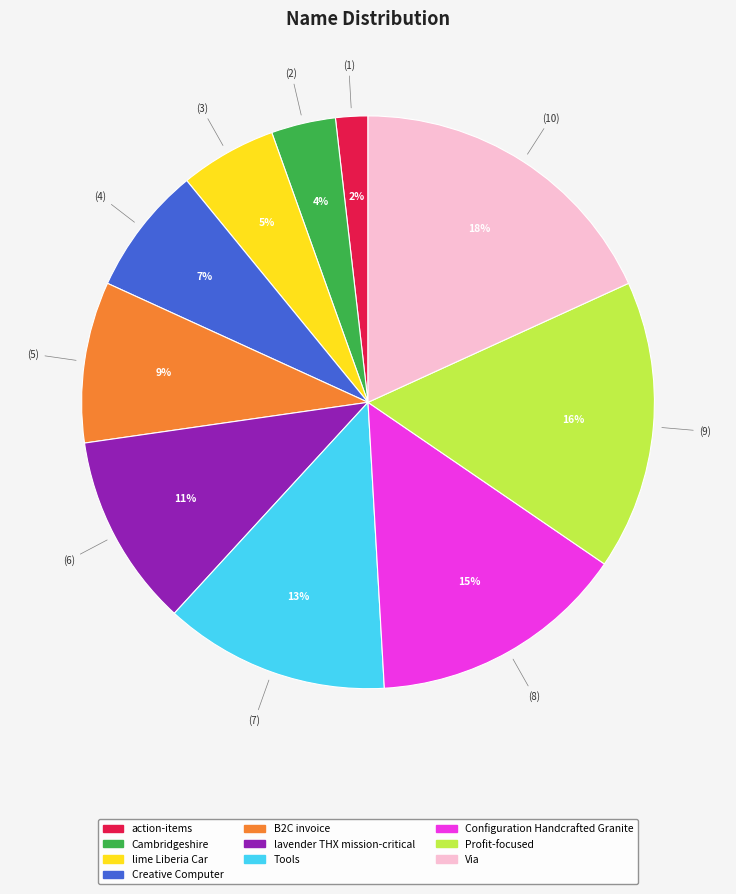

To the nearest percent, what percentage of the pie is B2C invoice?

9%